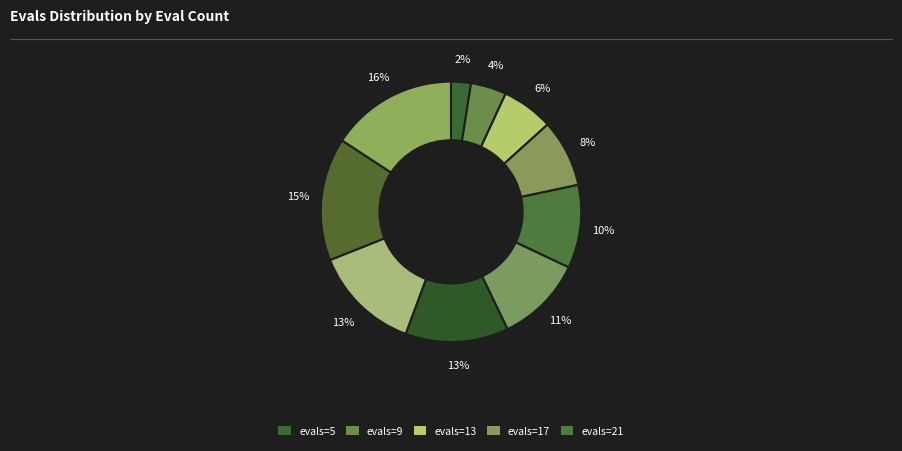

How many slices are in this pie chart?

10